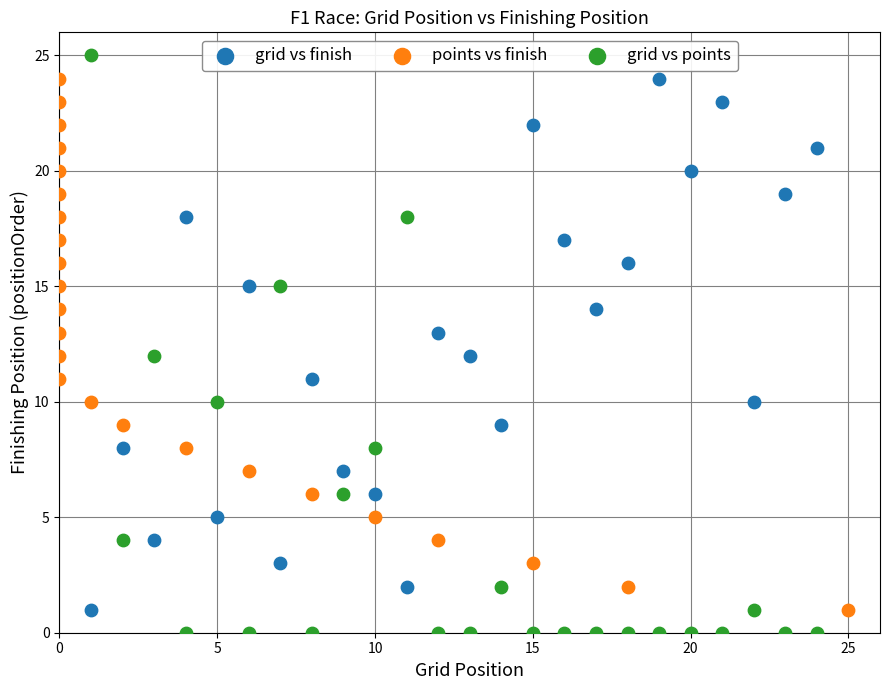

Which series has the widest spread of Y values?

grid vs points